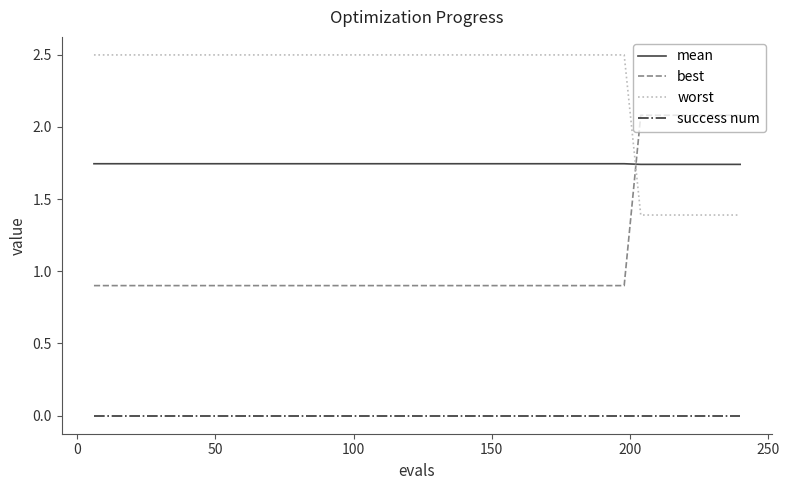

Is this an area chart (filled region under the line)?

No